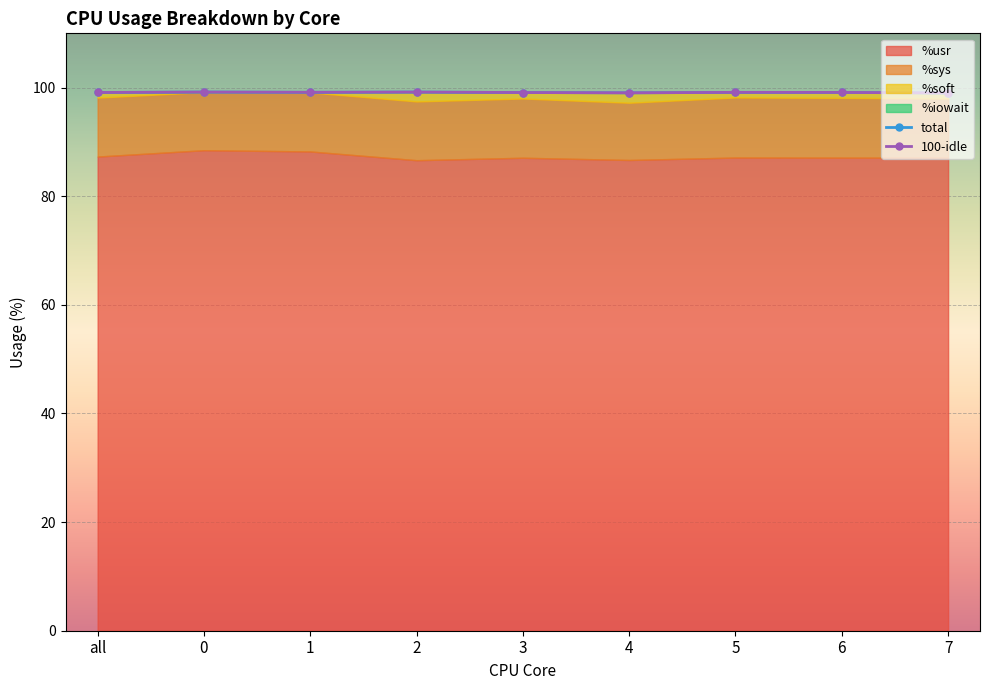

What is the label of the 9th point from the right?

all